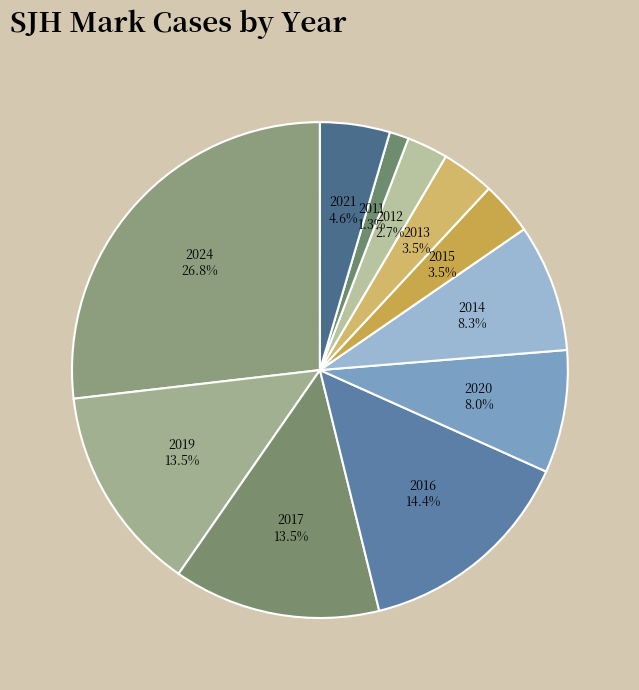

How many slices are in this pie chart?

11